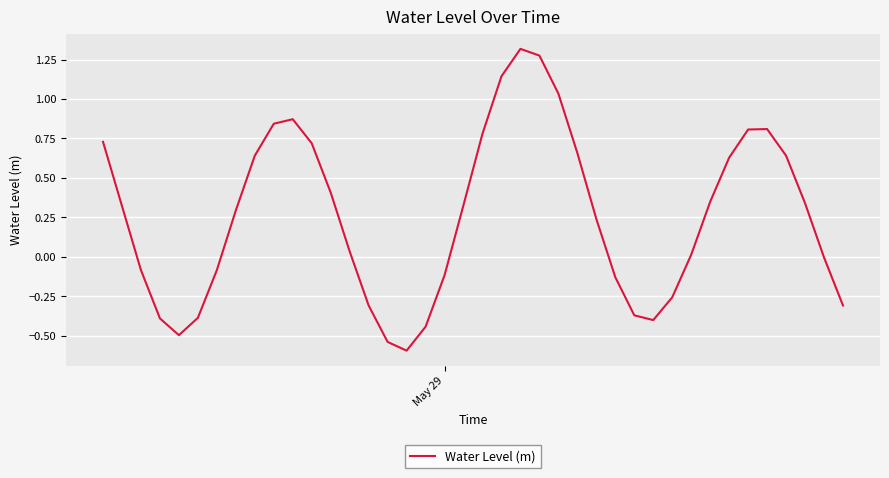

What is the difference between the maximum and minimum values?

1.9